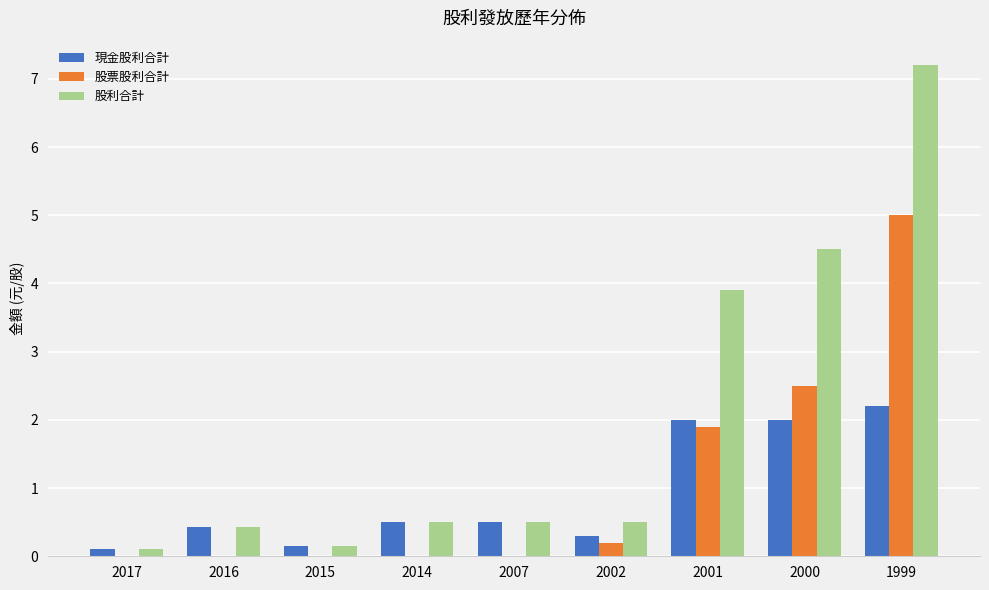

At which category is the sum across all series the highest?

1999